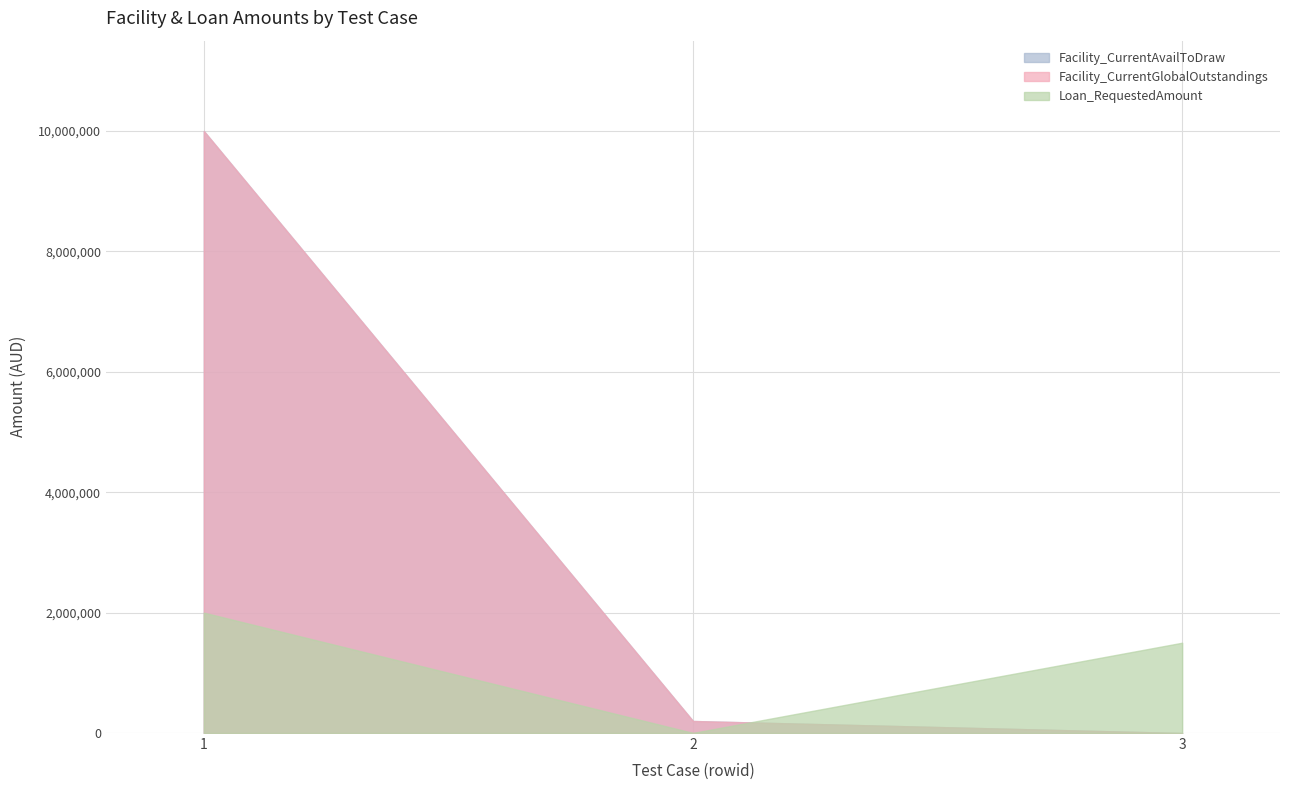

At which category is the sum across all series the highest?

1